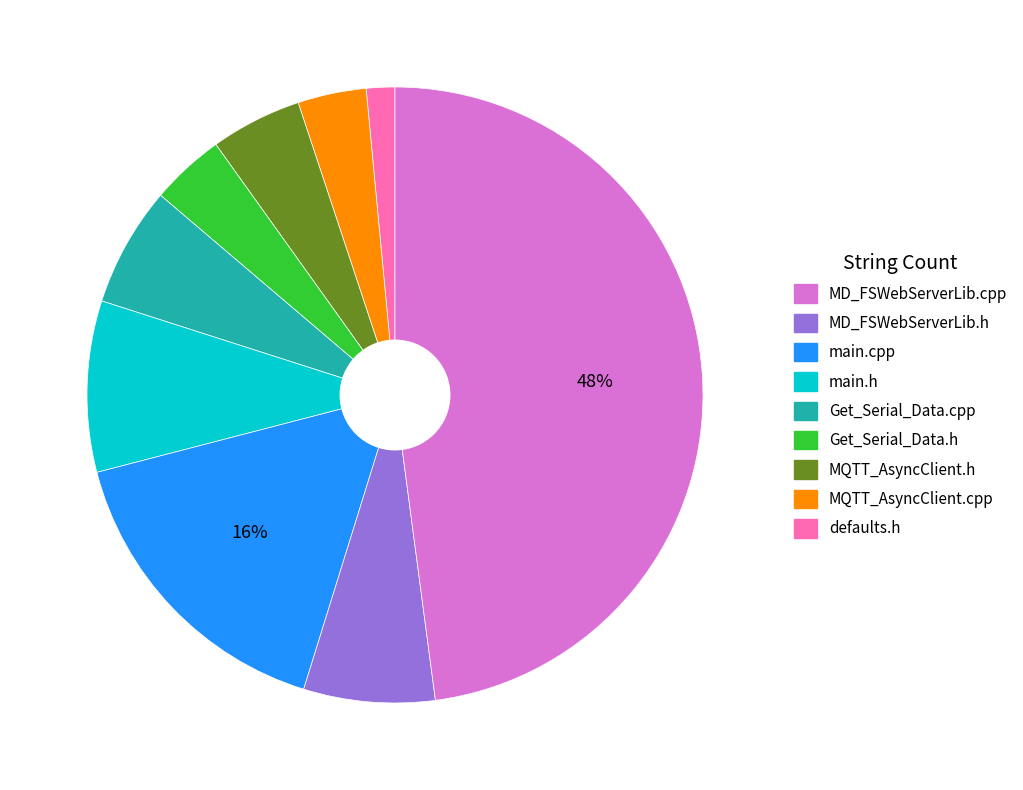

Does any single category account for the majority?

No